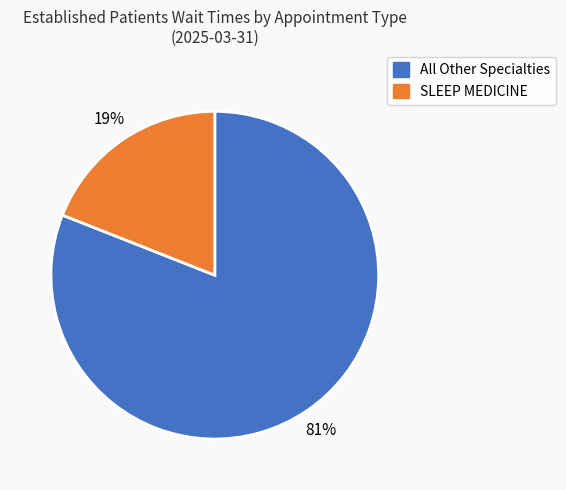

Is there any slice that represents more than half of the pie?

Yes